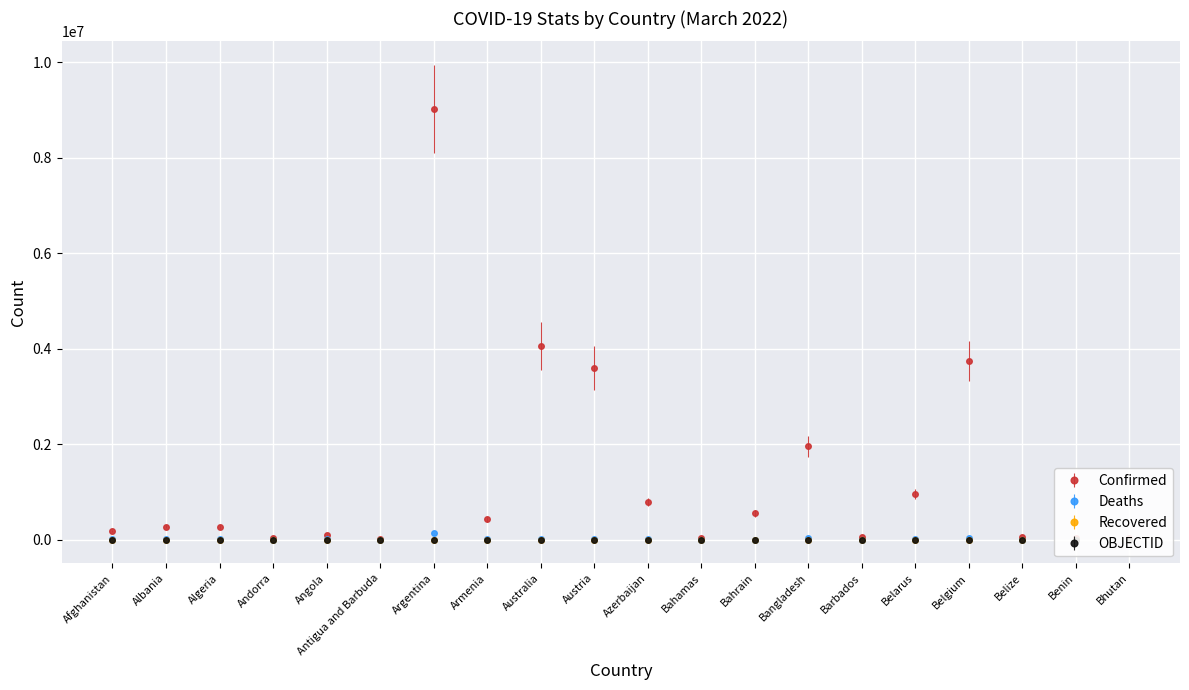

What is the minimum value shown in the chart?

1